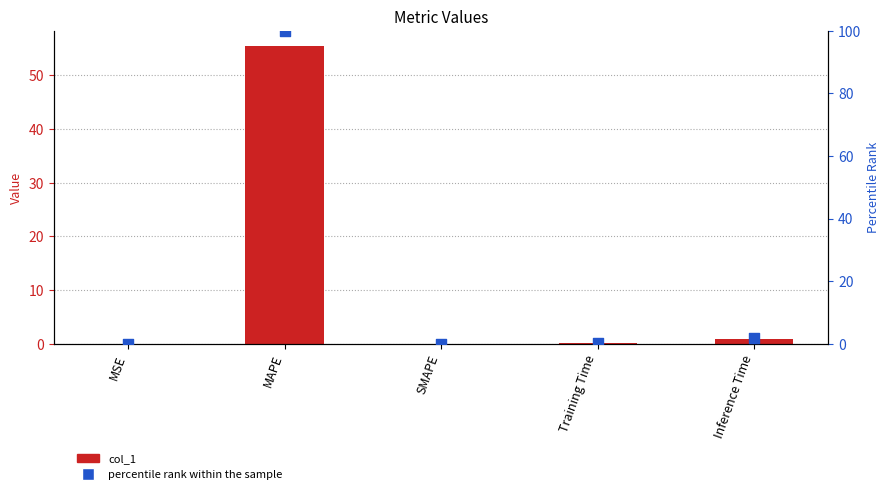

Is the value of percentile rank within the sample at MSE greater than the value of col_1 at Inference Time?

No